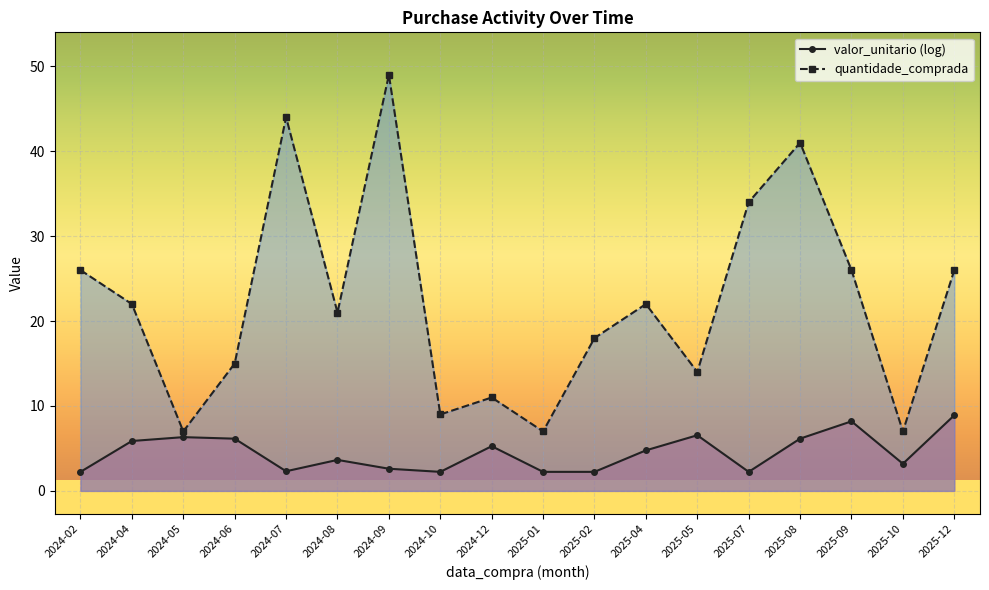

Reading left to right, what are all the values shown in this chart?

valor_unitario (log): 2024-02=2.2	2024-04=5.9	2024-05=6.3	2024-06=6.1	2024-07=2.3	2024-08=3.6	2024-09=2.6	2024-10=2.2	2024-12=5.3	2025-01=2.2	2025-02=2.2	2025-04=4.8	2025-05=6.6	2025-07=2.2	2025-08=6.2	2025-09=8.2	2025-10=3.2	2025-12=8.9
quantidade_comprada: 2024-02=26.0	2024-04=22.0	2024-05=7.0	2024-06=15.0	2024-07=44.0	2024-08=21.0	2024-09=49.0	2024-10=9.0	2024-12=11.0	2025-01=7.0	2025-02=18.0	2025-04=22.0	2025-05=14.0	2025-07=34.0	2025-08=41.0	2025-09=26.0	2025-10=7.0	2025-12=26.0